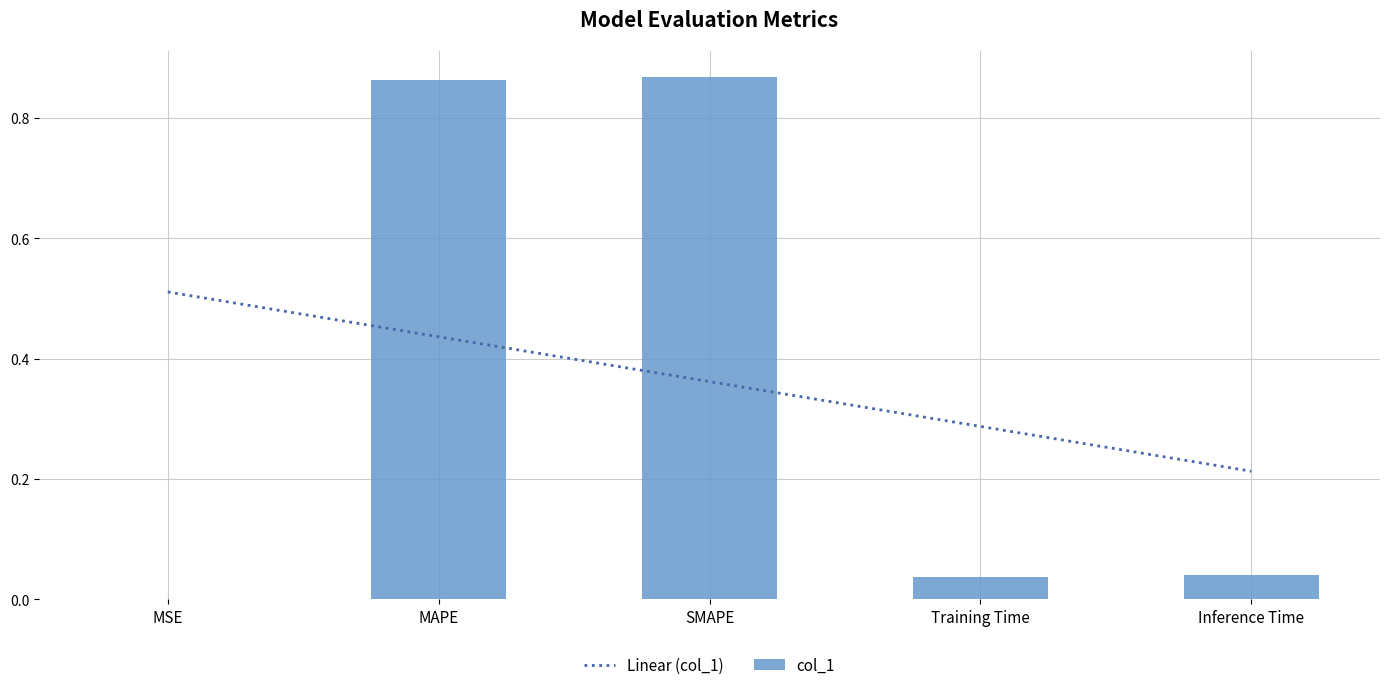

Rank the categories by value from highest to lowest.

SMAPE, MAPE, Inference Time, Training Time, MSE